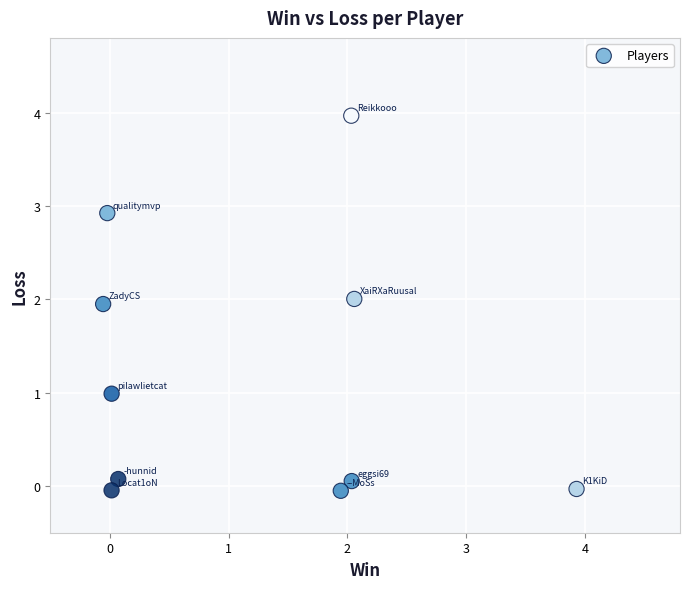

What is the average Y value?

1.2